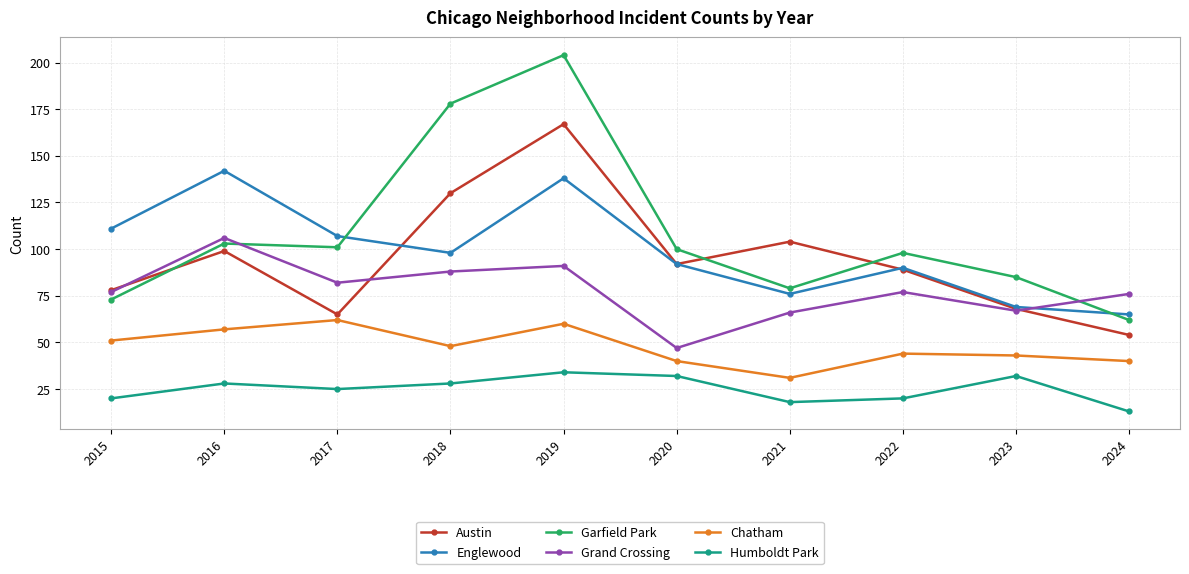

Reading left to right, transcribe all the data shown in this chart.

Austin: 2015=78	2016=99	2017=65	2018=130	2019=167	2020=92	2021=104	2022=89	2023=68	2024=54
Englewood: 2015=111	2016=142	2017=107	2018=98	2019=138	2020=92	2021=76	2022=90	2023=69	2024=65
Garfield Park: 2015=73	2016=103	2017=101	2018=178	2019=204	2020=100	2021=79	2022=98	2023=85	2024=62
Grand Crossing: 2015=77	2016=106	2017=82	2018=88	2019=91	2020=47	2021=66	2022=77	2023=67	2024=76
Chatham: 2015=51	2016=57	2017=62	2018=48	2019=60	2020=40	2021=31	2022=44	2023=43	2024=40
Humboldt Park: 2015=20	2016=28	2017=25	2018=28	2019=34	2020=32	2021=18	2022=20	2023=32	2024=13